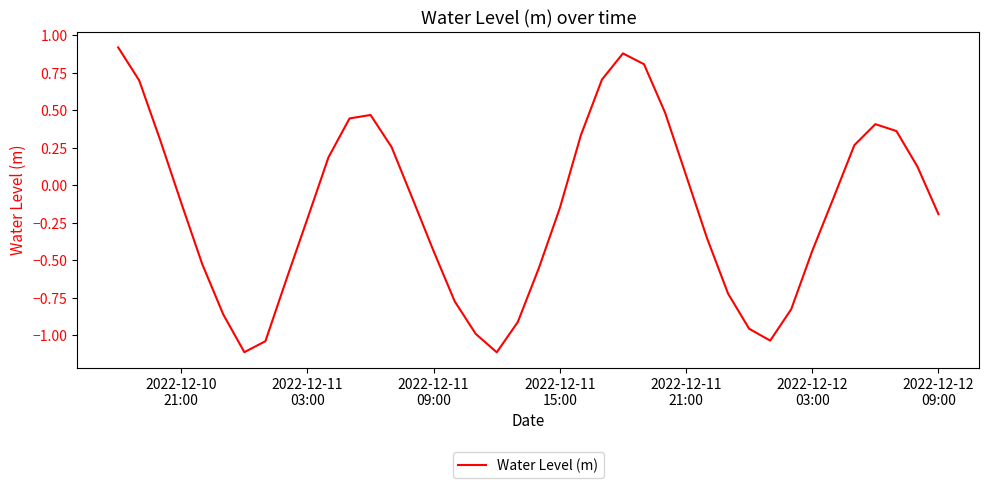

How many negative values are there?

23